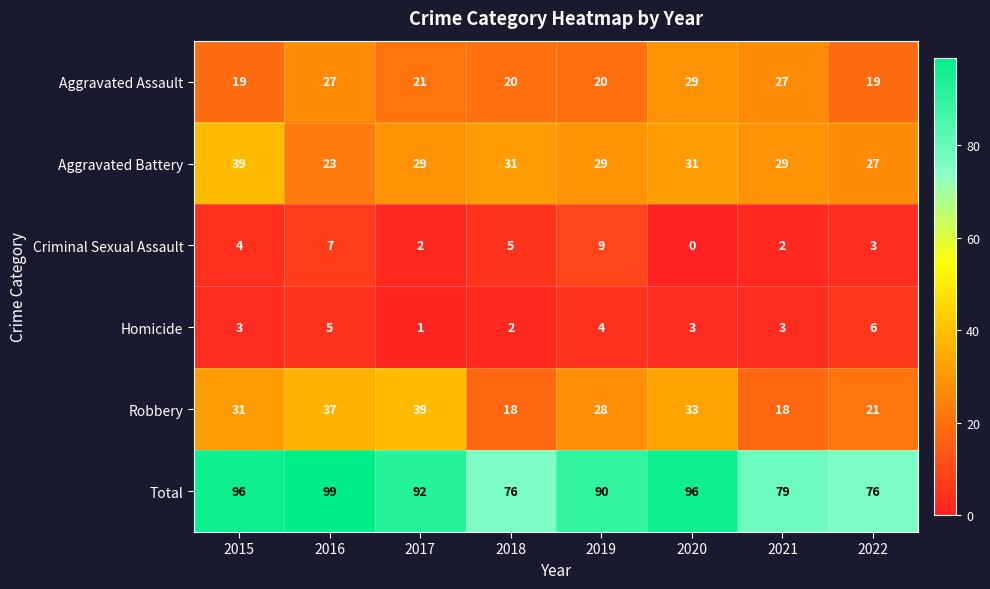

Which category has the lowest value across all series?

2020